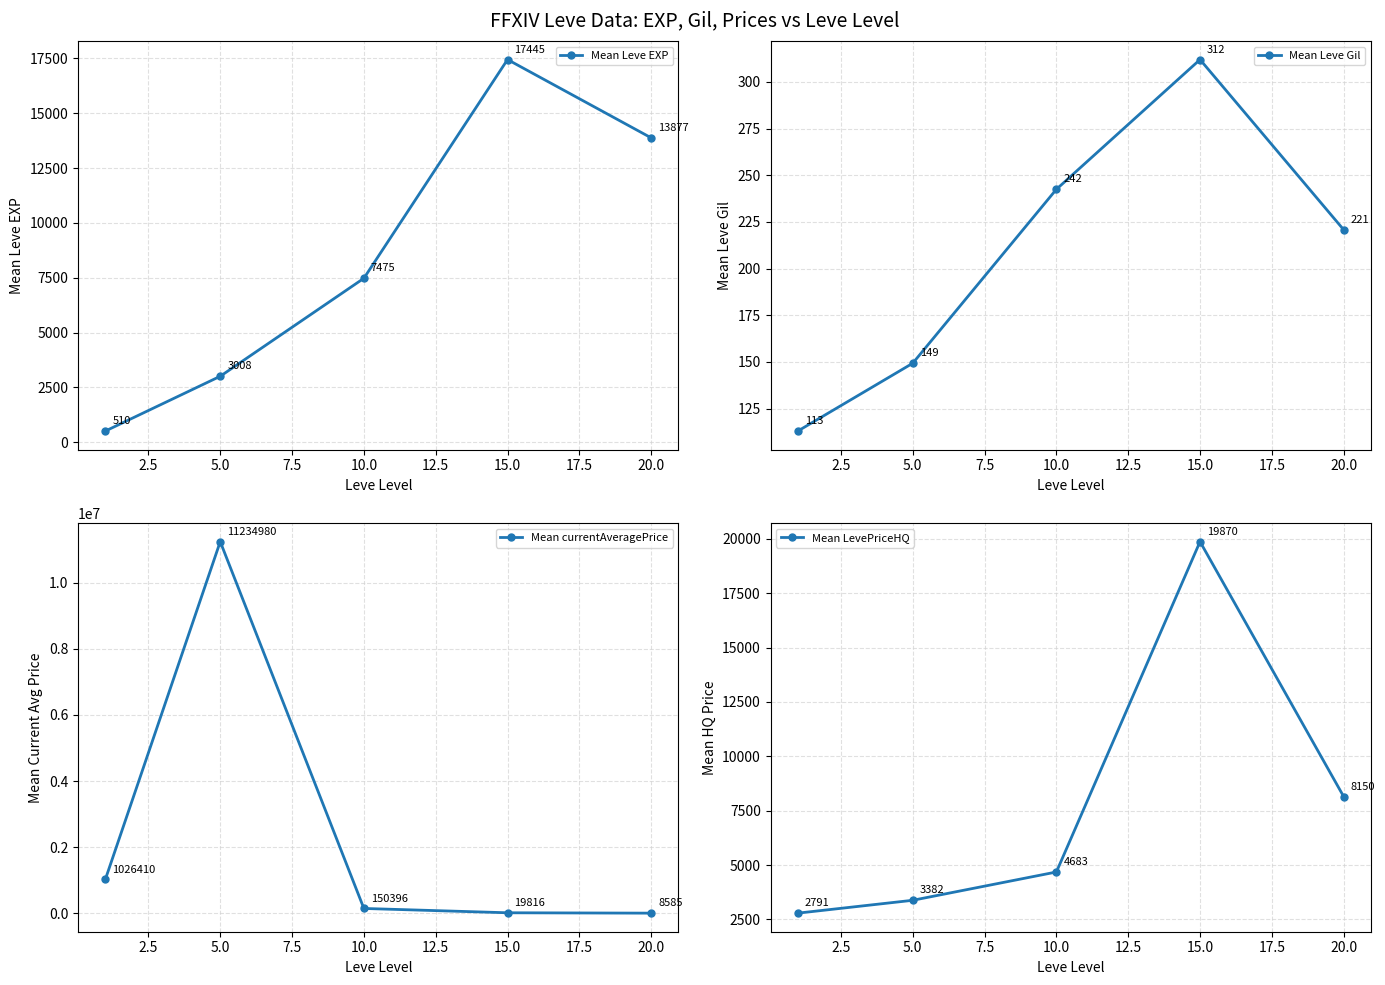

What is the average value of the Mean currentAveragePrice series?

2488037.4